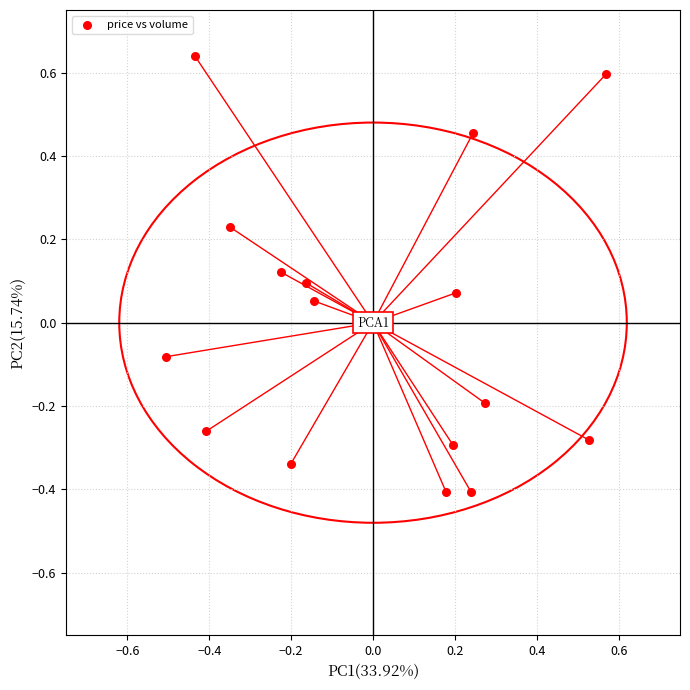

What is the range of Y values (max minus min)?

1.0